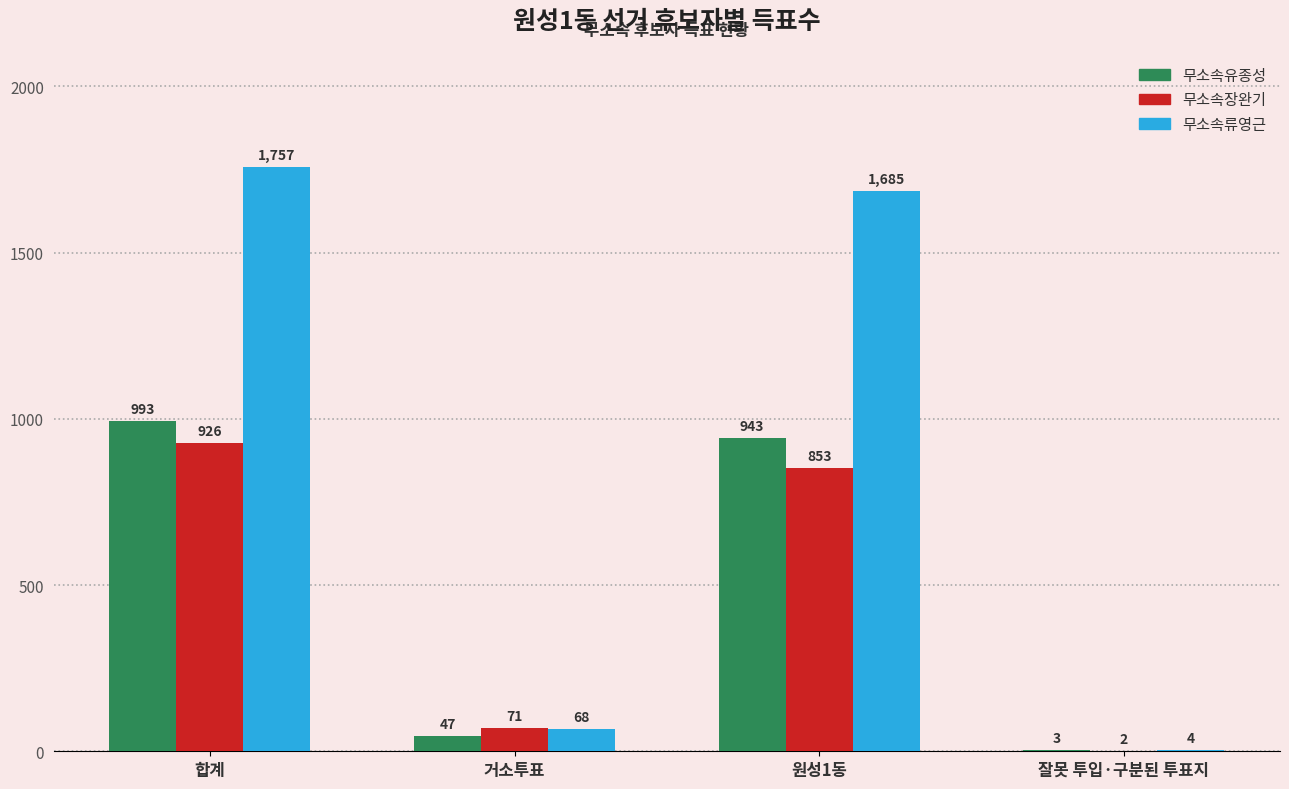

Between 거소투표 and 잘못 투입·구분된 투표지, which series saw the biggest shift?

무소속장완기